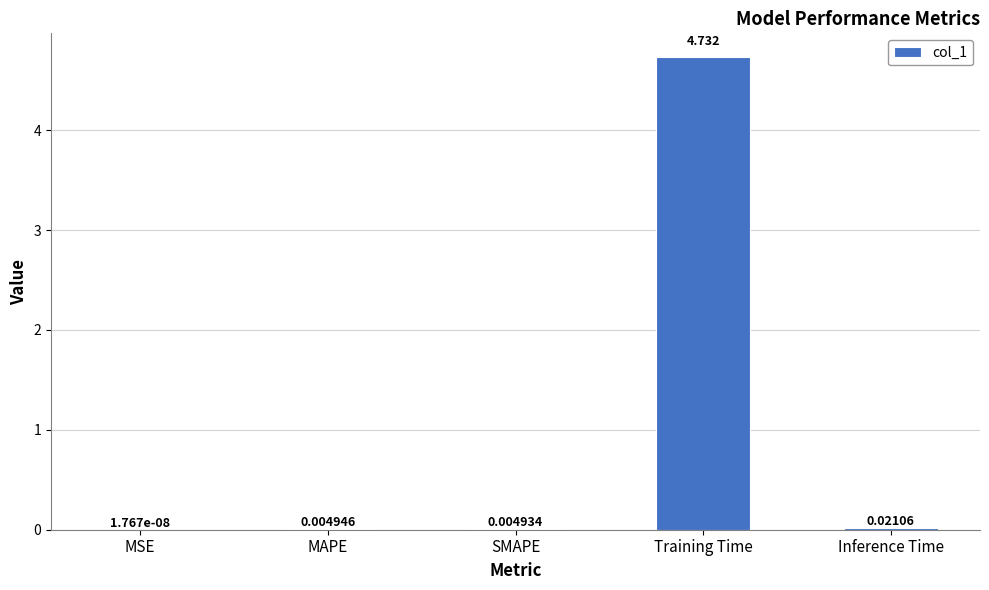

Where is the data nearest to the value 2?

Inference Time